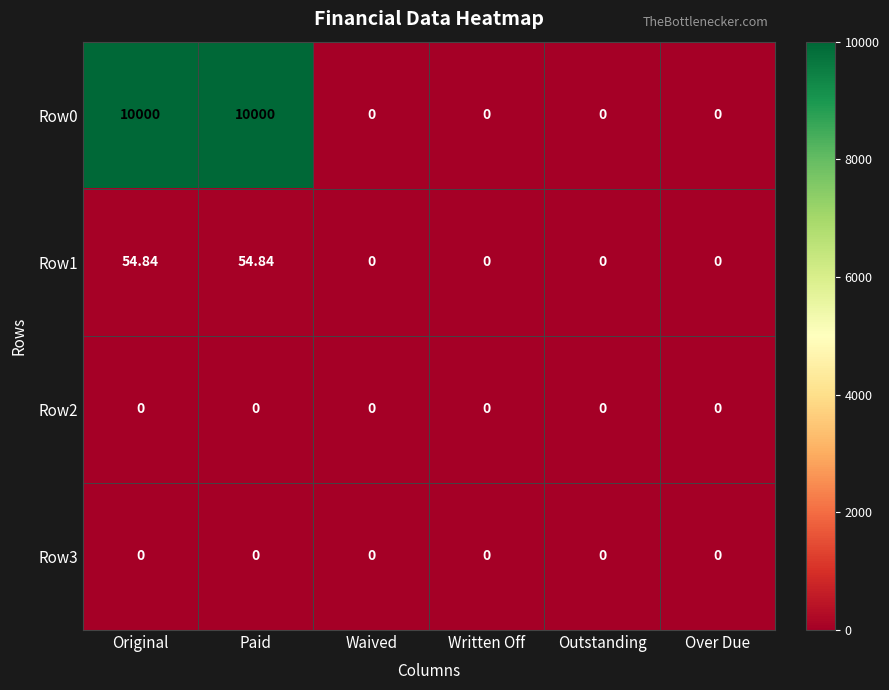

Is the value of Row3 at Over Due greater than the value of Row1 at Original?

No